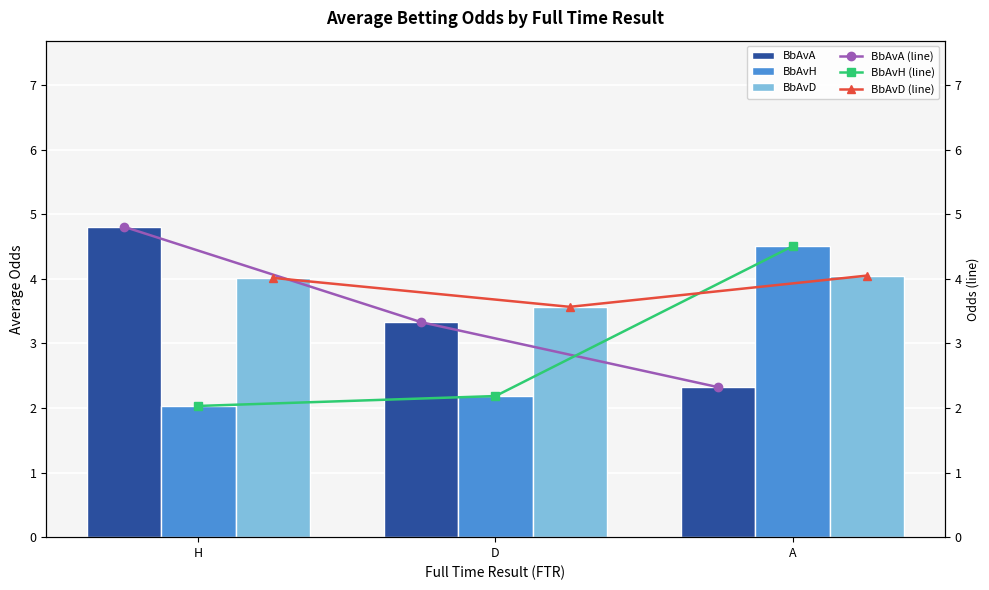

Read the BbAvH value at H.

2.0